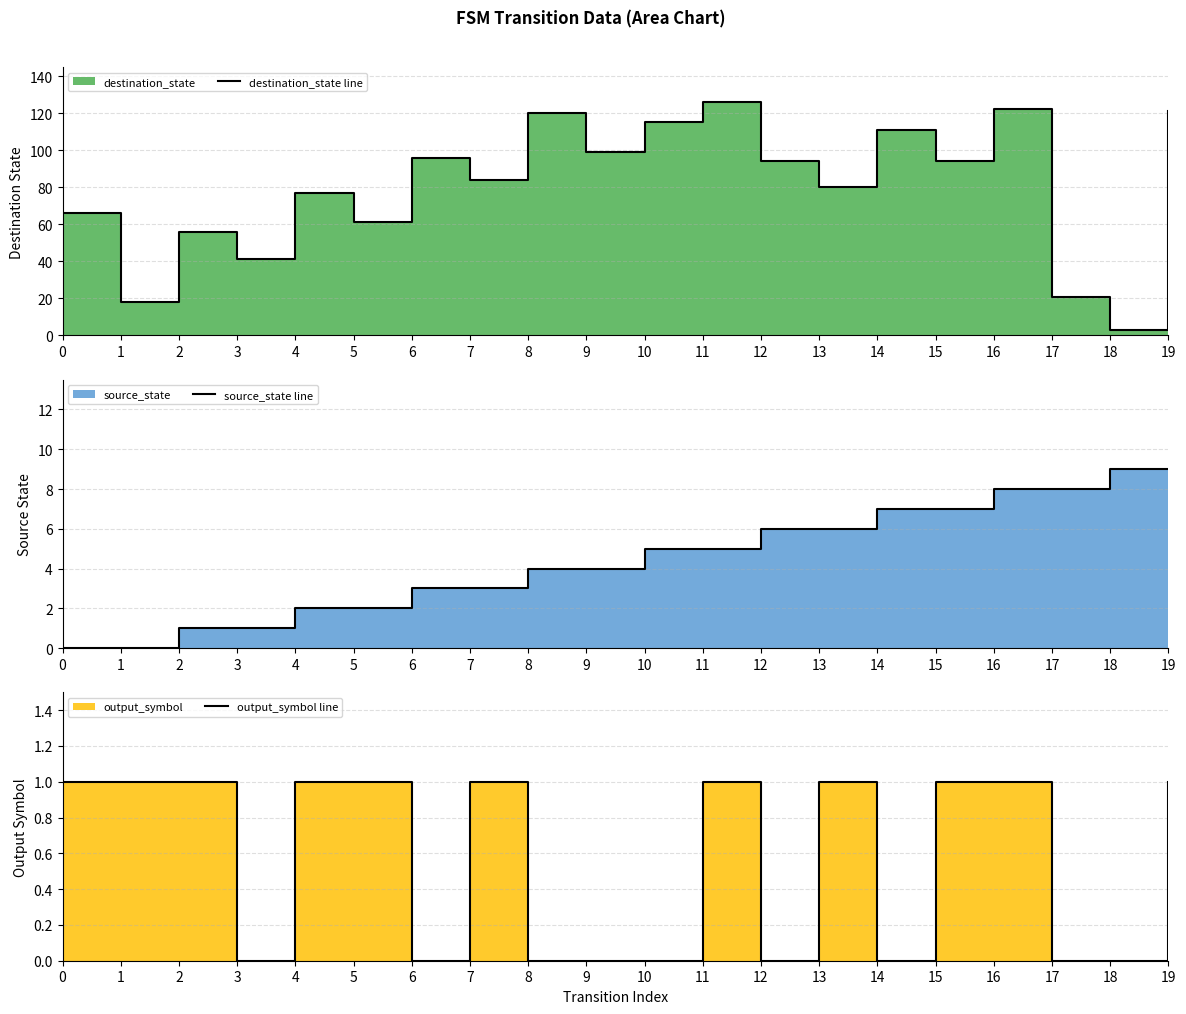

Which series has the largest total across all categories?

destination_state line